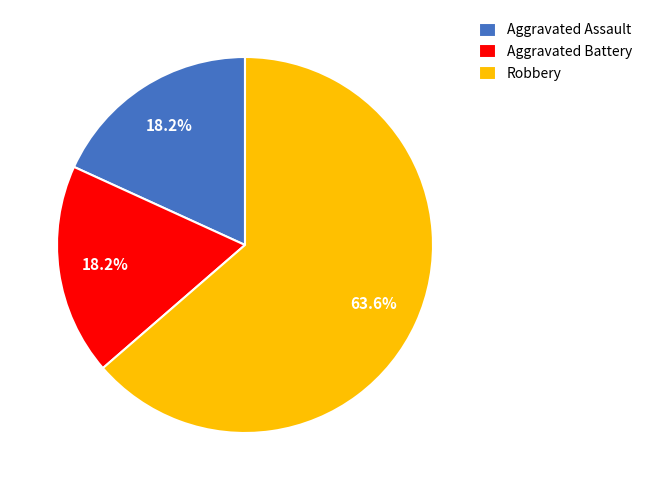

Combined, what portion of the pie is Robbery and Aggravated Battery?

81.8%